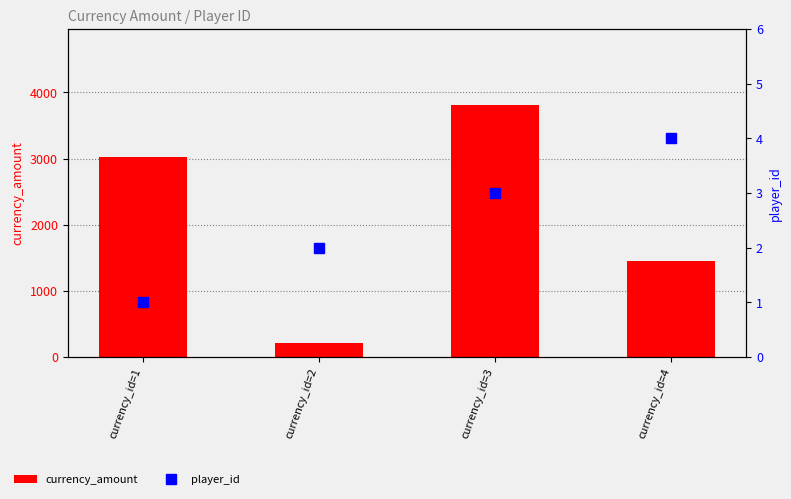

Count the currency_amount values in the range 1448 to 3816.

3